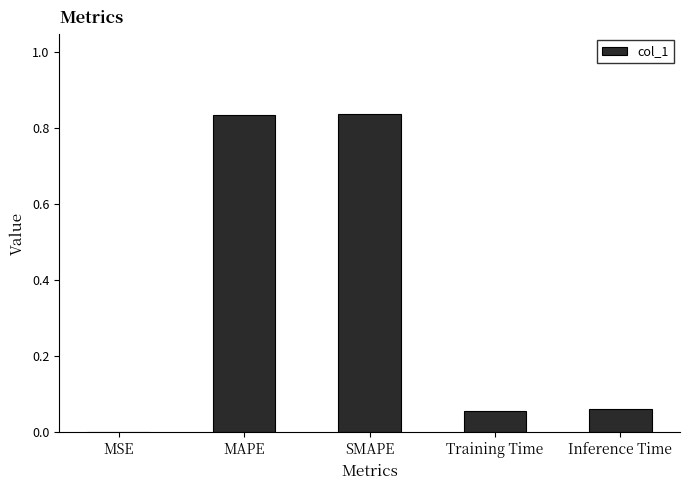

What is the sum of the values at Inference Time and SMAPE?

0.9